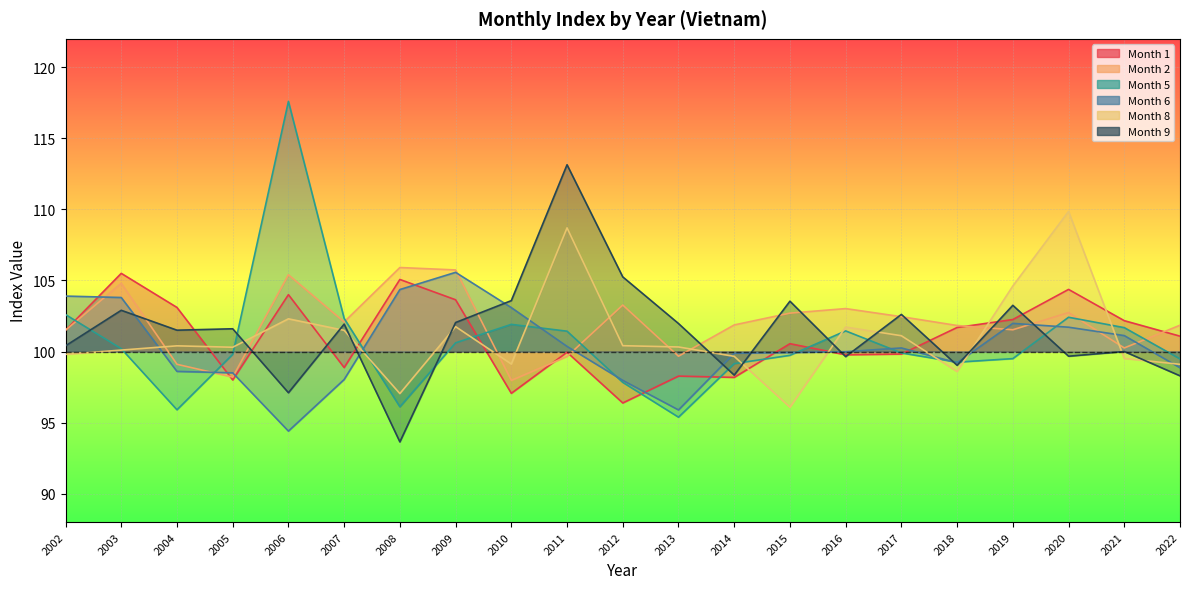

Which series ends up on top after the final intersection of Month 6 and Month 9?

Month 6